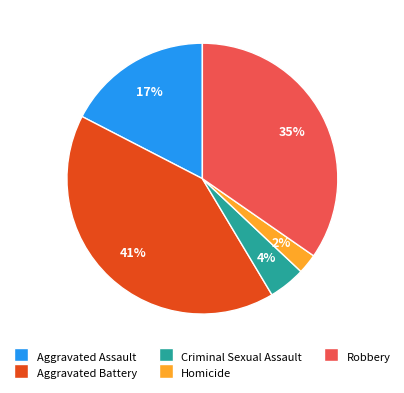

Rank the categories by value from lowest to highest.

Homicide, Criminal Sexual Assault, Aggravated Assault, Robbery, Aggravated Battery